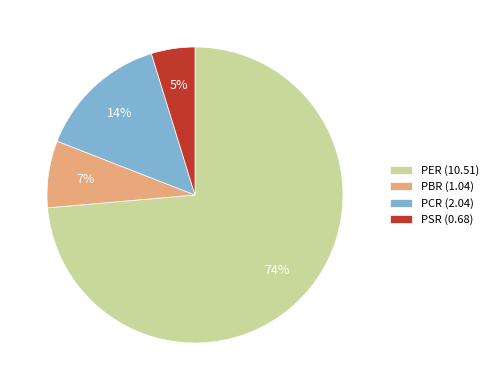

To the nearest percent, what is the average slice percentage?

25%